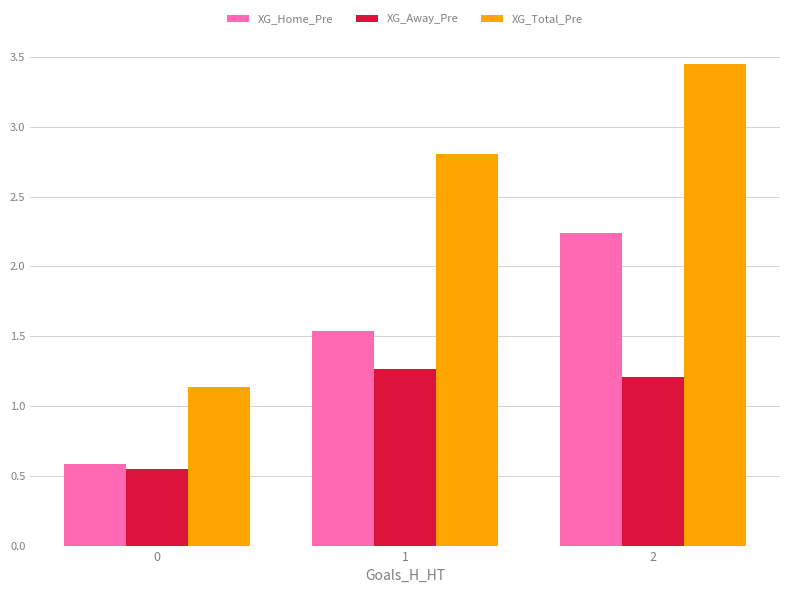

Rank the series at 2 from highest to lowest value.

XG_Total_Pre, XG_Home_Pre, XG_Away_Pre